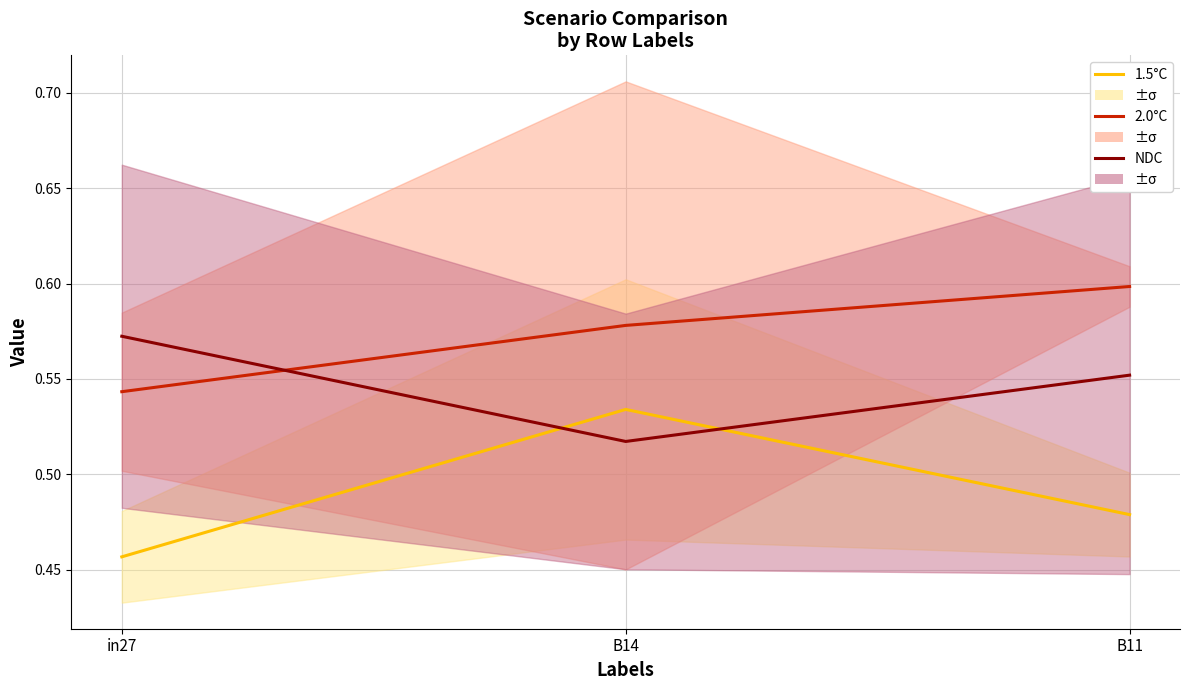

Between in27 and B14, which is larger?

B14